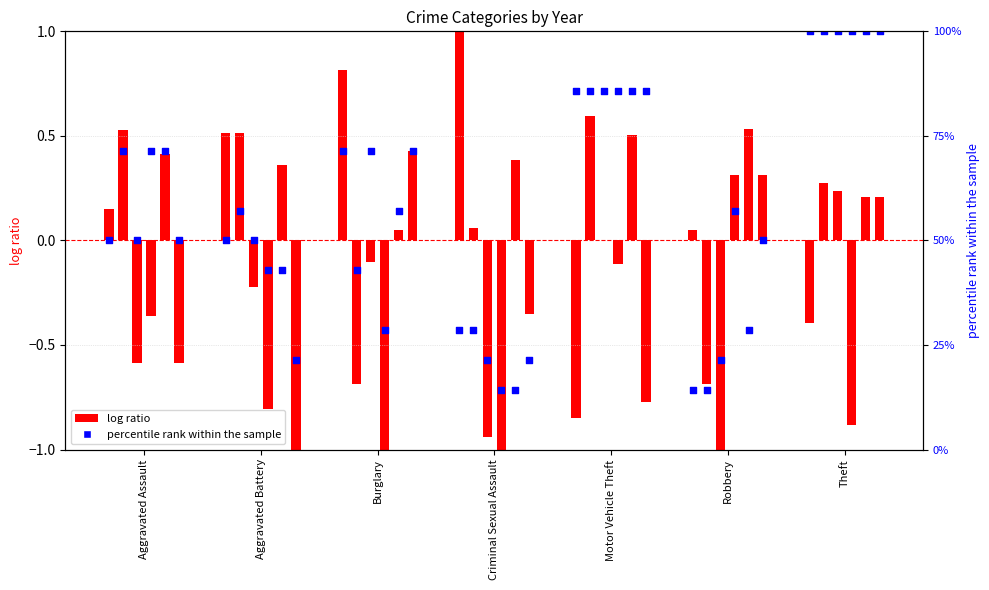

What is the change in value from Criminal Sexual Assault to Motor Vehicle Theft?

+57.1